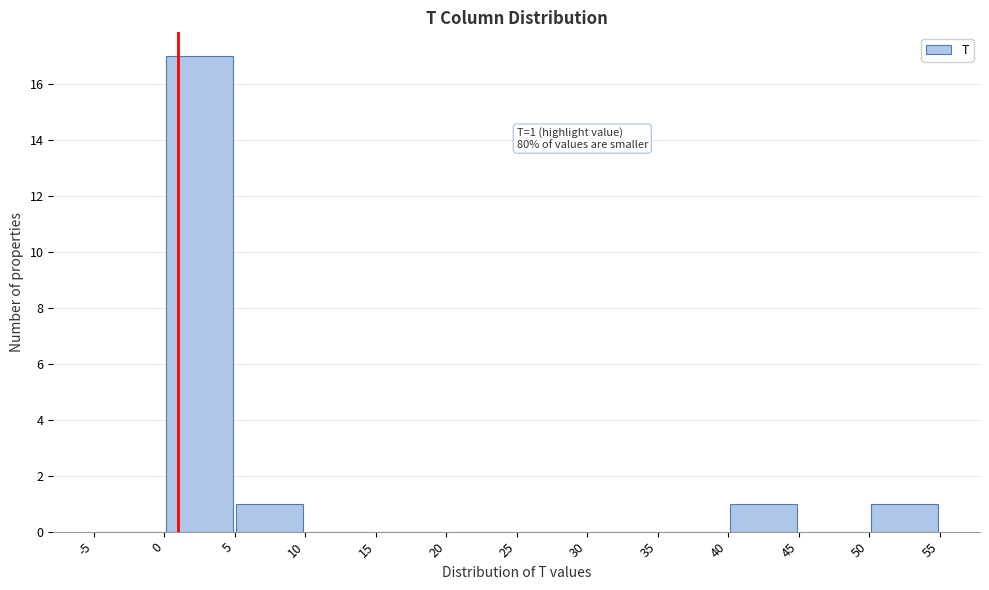

Over which range of the x-axis is the bar tallest?

0 to 5